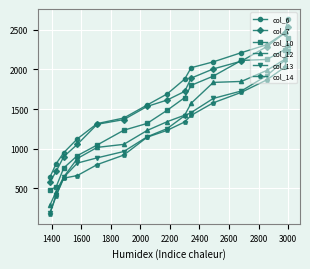

Is this an area chart (filled region under the line)?

No